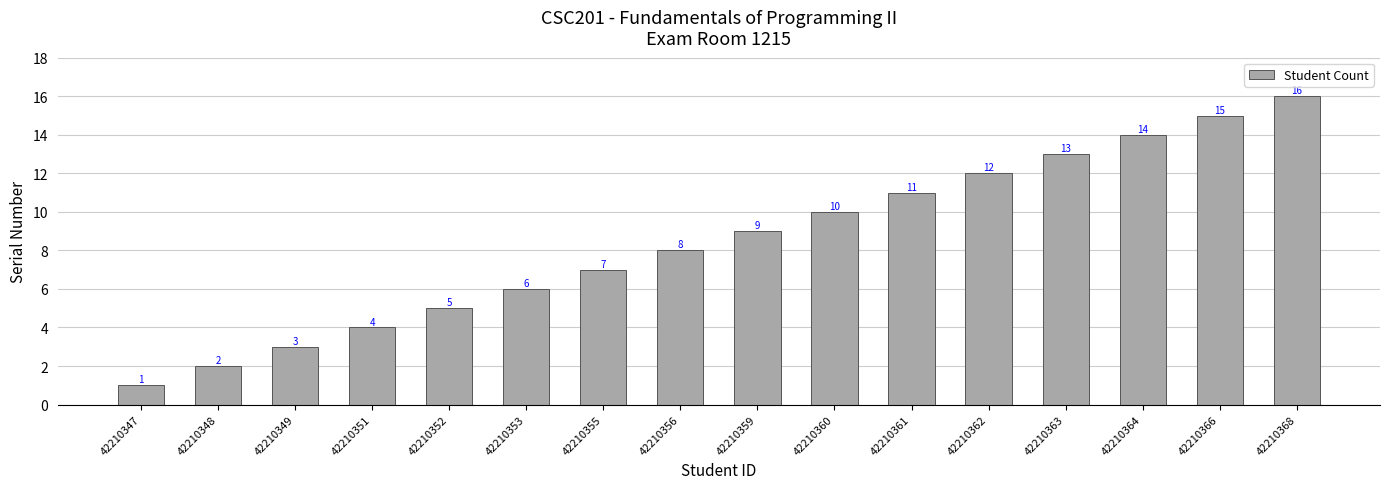

What is the value of the 9th bar from the left?

9